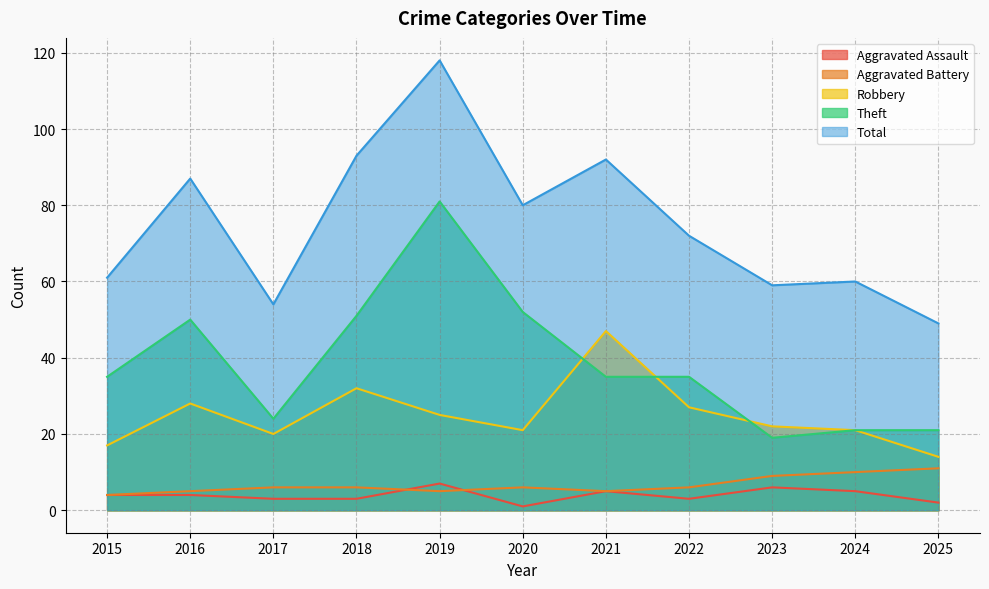

Read the Theft value at 2015, to the nearest 5.

35